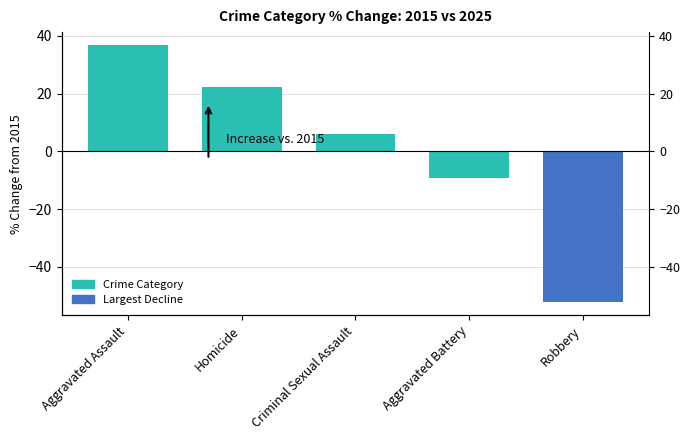

Which has a higher value, Robbery or Aggravated Battery?

Aggravated Battery